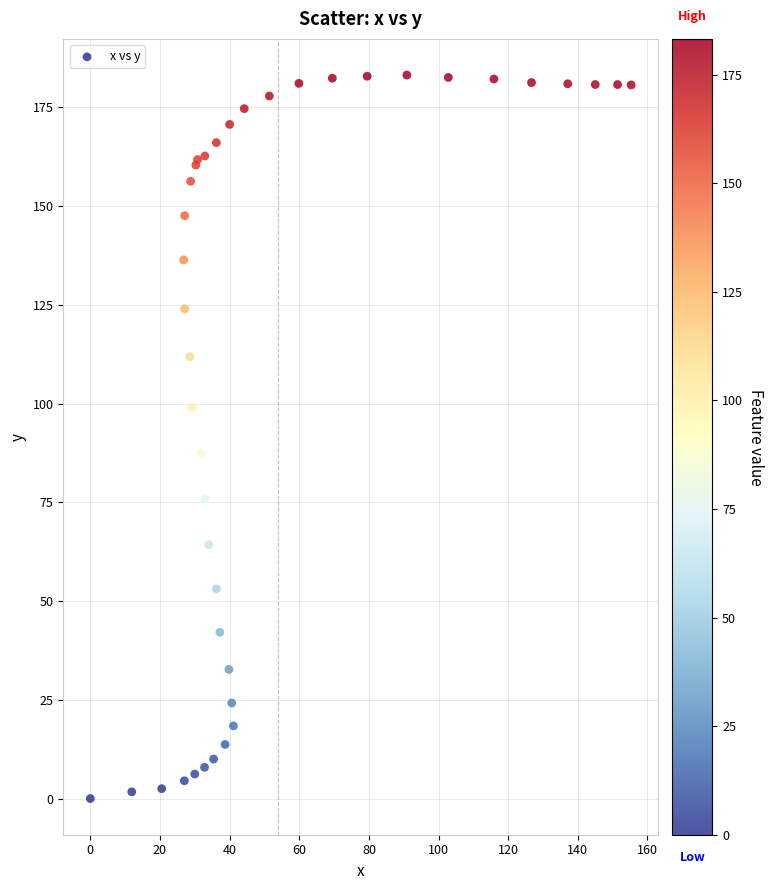

What Y value in the scatter plot is closest to 91?

87.5